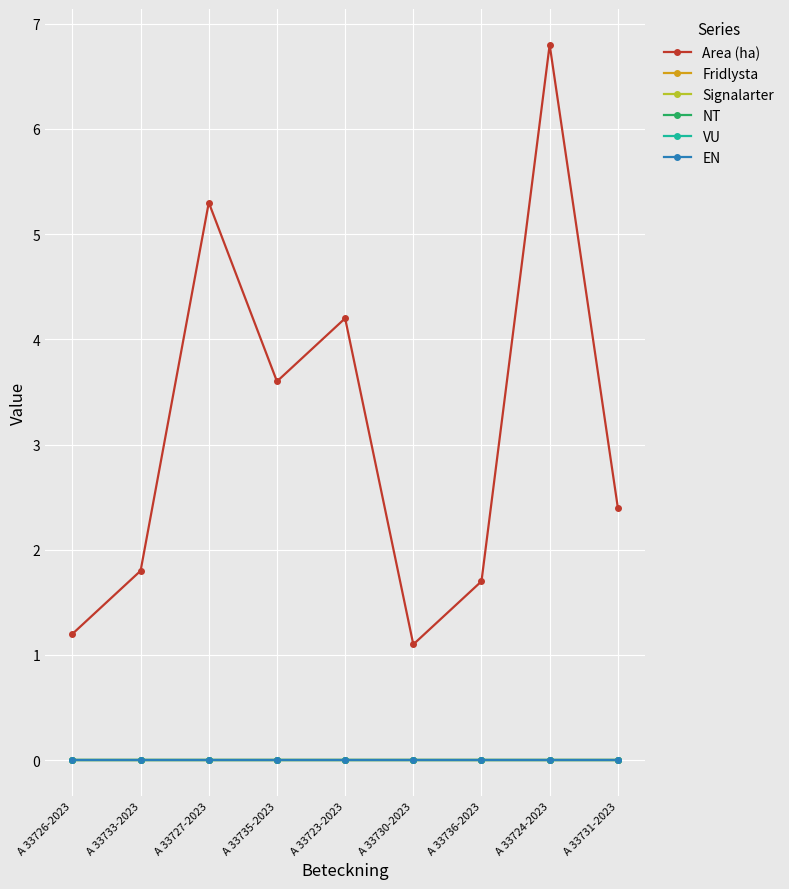

At how many categories does at least one series exceed 4?

3